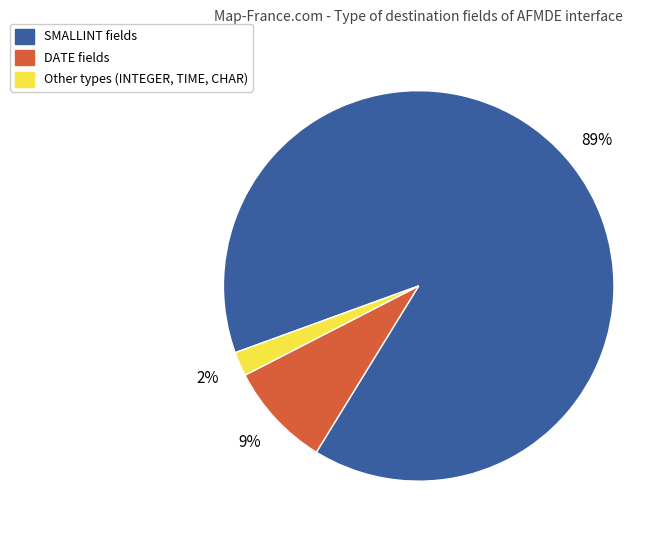

Does any single category account for the majority?

Yes